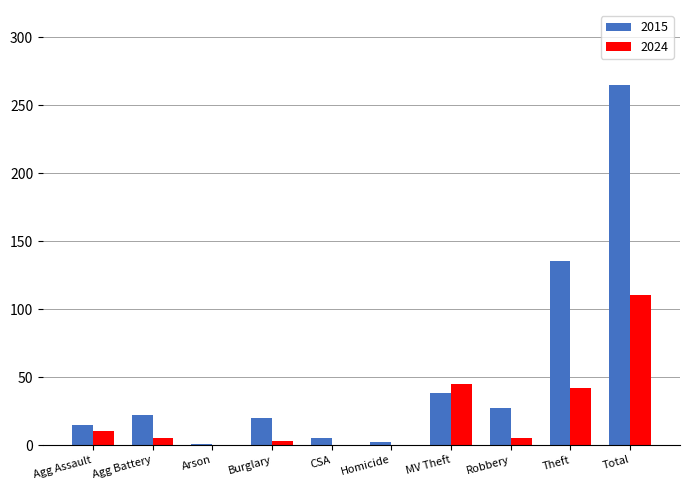

Where does the 2024 series first go above 5?

Agg Assault